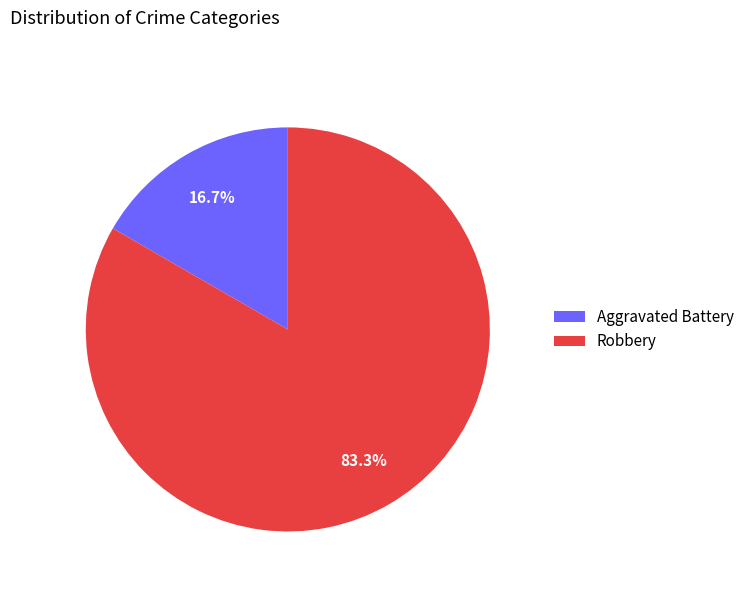

Which slice represents more than half of the pie?

Robbery